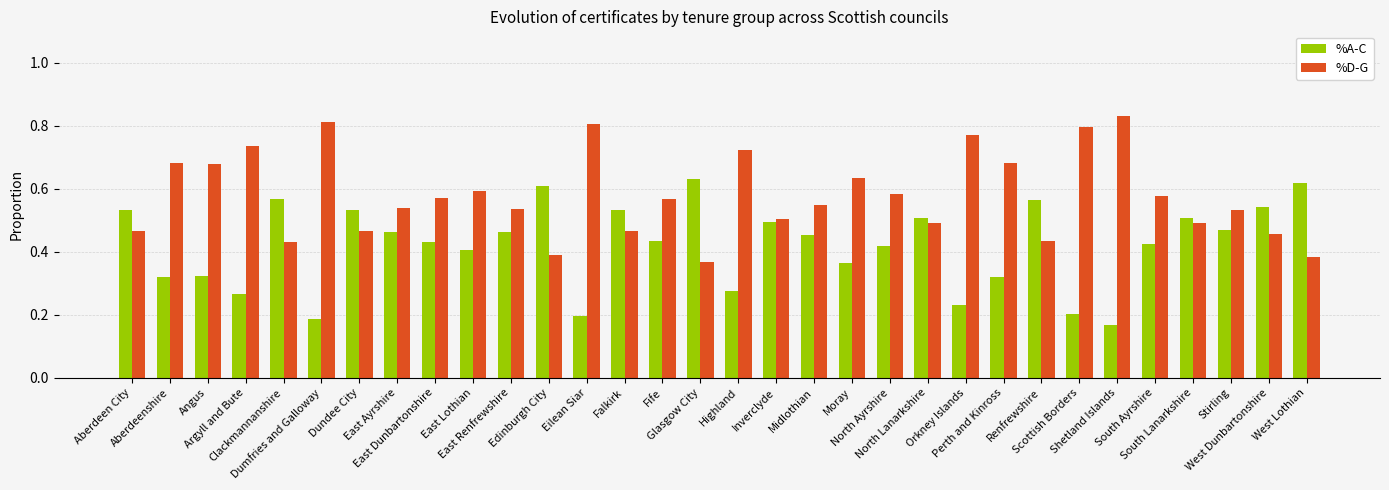

What are all the series names shown in the legend?

%A-C, %D-G